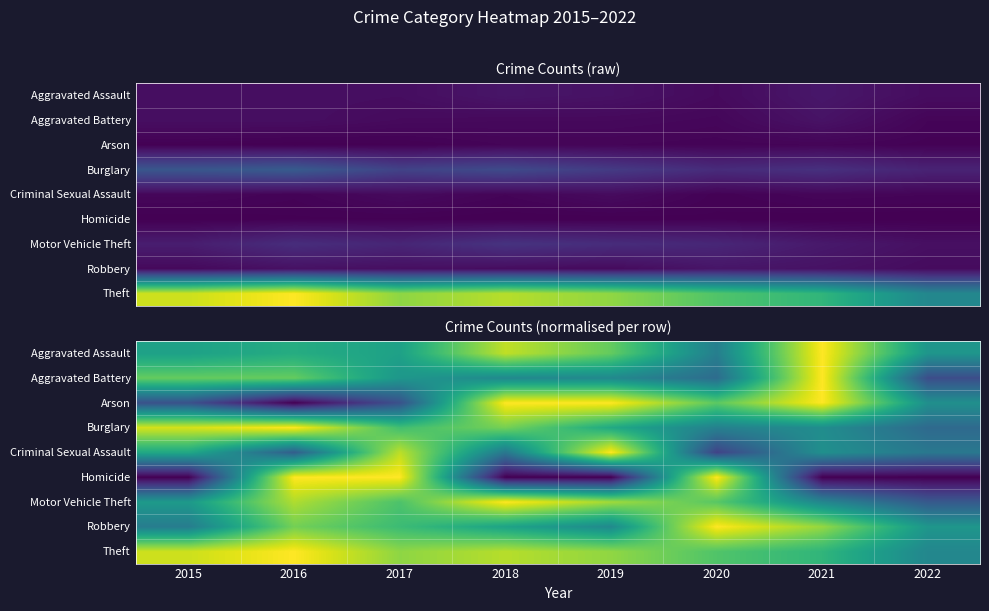

True or false: Aggravated Battery has a value of 0.2 at 2022.

True